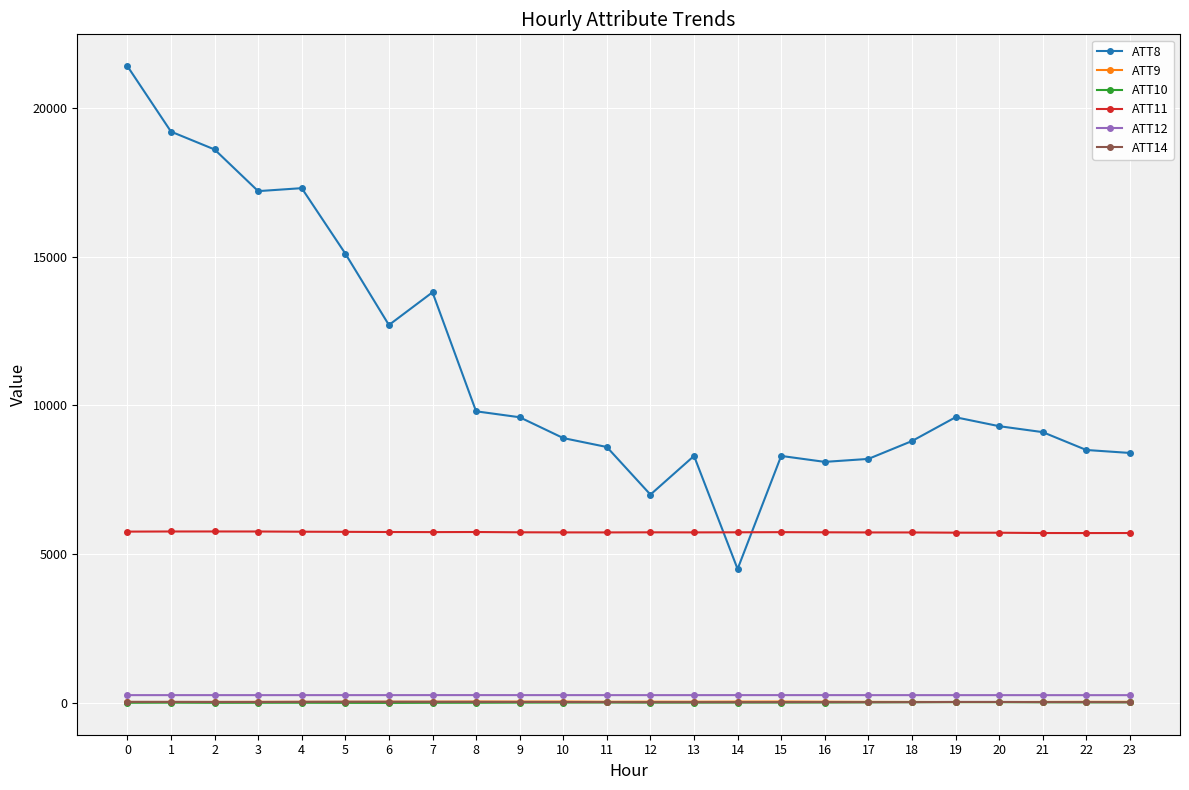

Which series has the widest spread of values?

ATT8